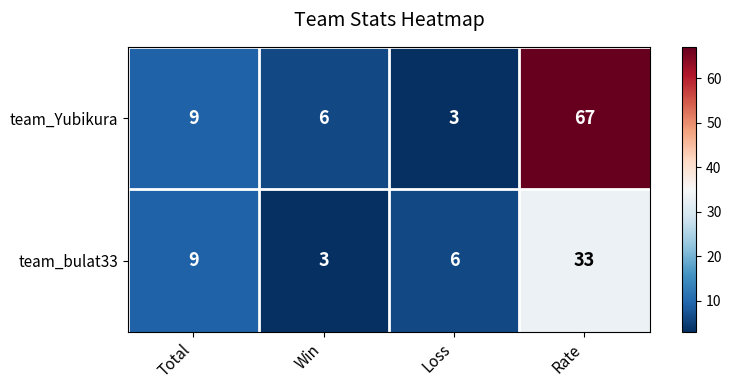

Reading left to right, extract all data points from this chart.

team_Yubikura: 9	6	3	67
team_bulat33: 9	3	6	33